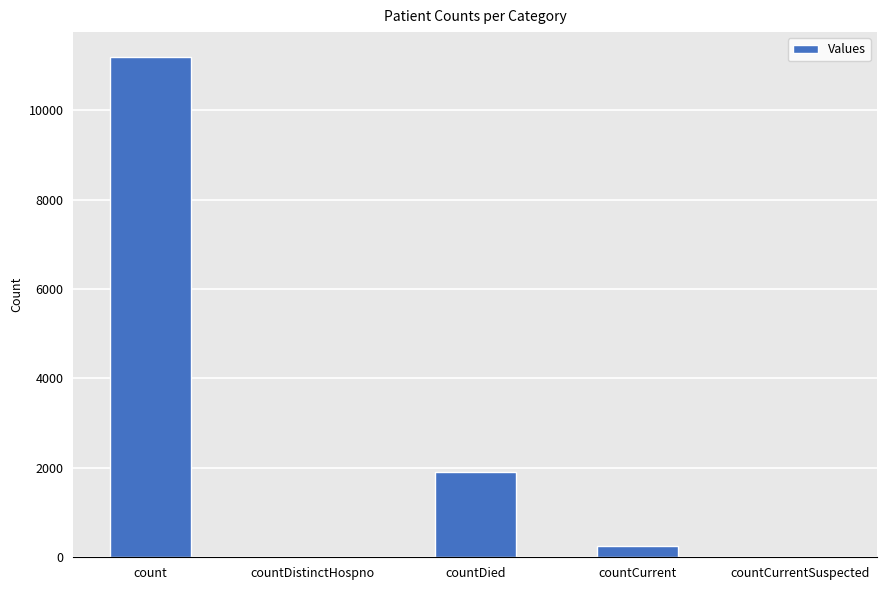

What is the difference between the values at countDied and count?

9279